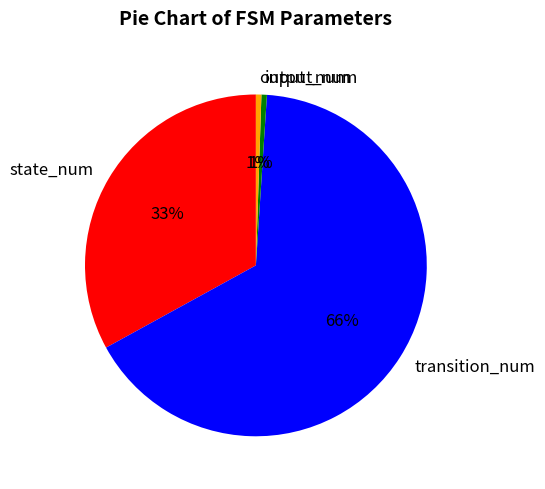

The input_num slice represents 6% of the pie. True or false?

False